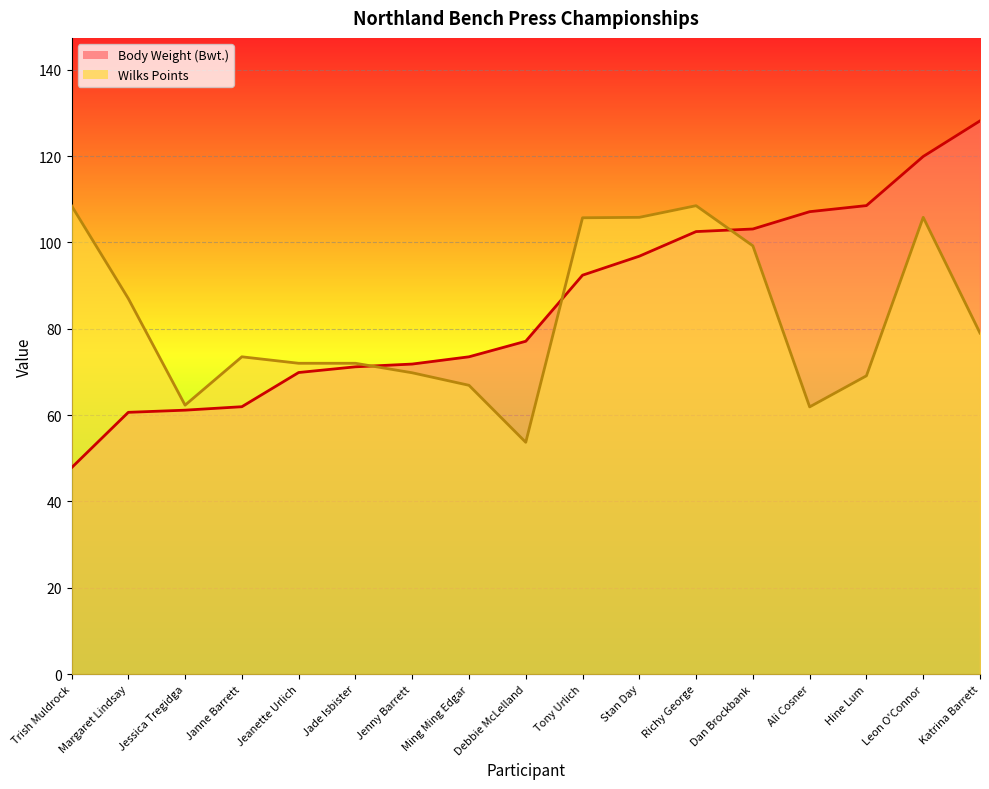

Rank the series at Richy George from lowest to highest value.

Body Weight (Bwt.), Wilks Points